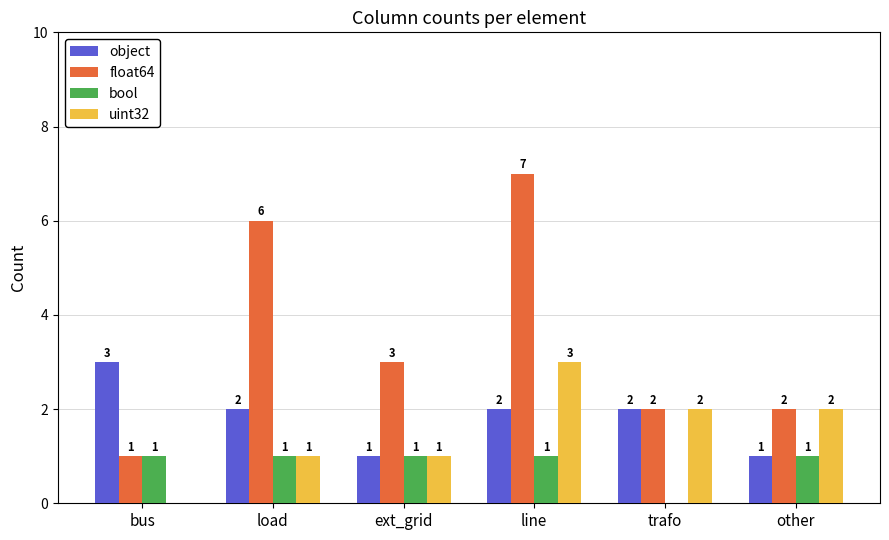

The uint32 series shows 2 at load. True or false?

False